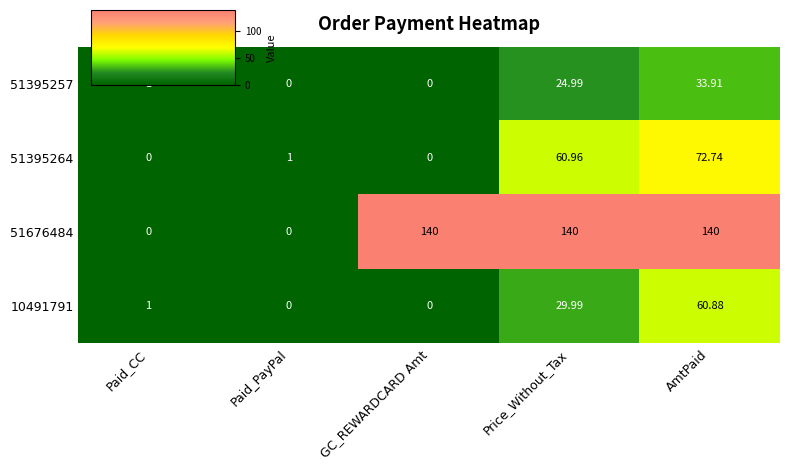

Which category has the highest value in the 51395264 series?

AmtPaid